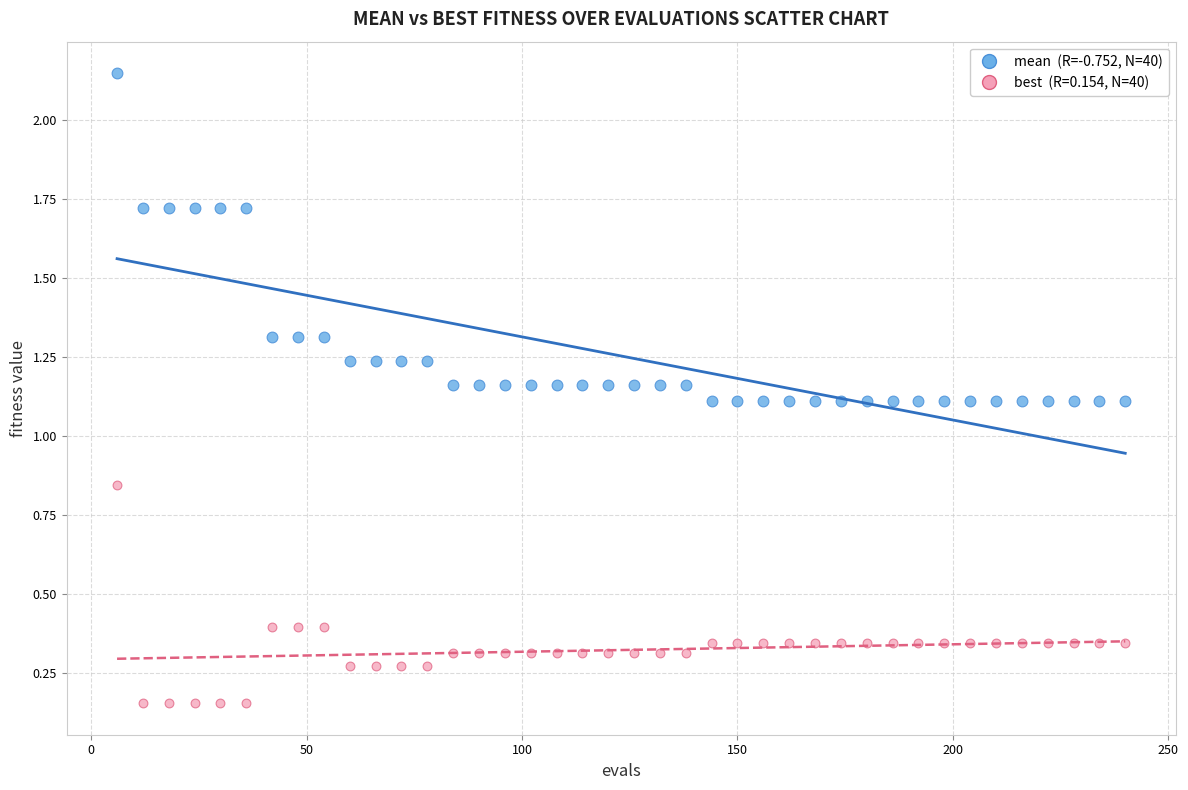

Across all data points, what is the range of X values (max minus min)?

234.0